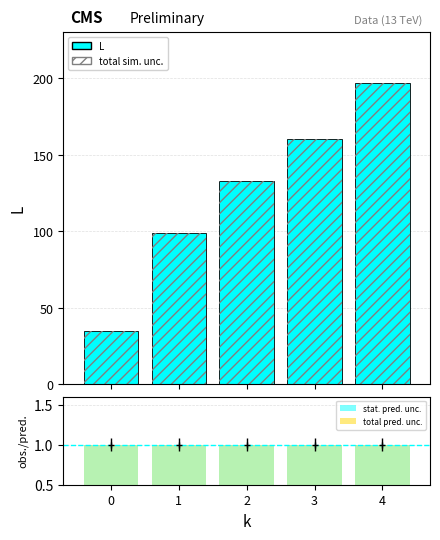

Reading left to right, transcribe all the data shown in this chart.

L: 0=35	1=99	2=133	3=160	4=197
total sim. unc.: 0=35	1=99	2=133	3=160	4=197
stat. pred. unc.: 0=1	1=1	2=1	3=1	4=1
total pred. unc.: 0=1	1=1	2=1	3=1	4=1